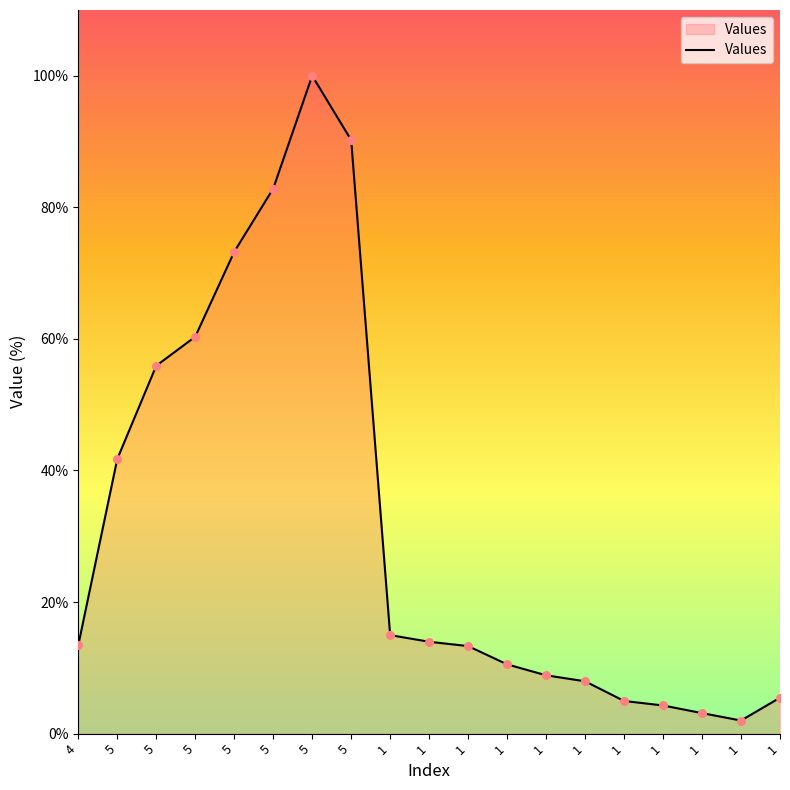

What is the change in value from 1 to 1?

-6.3